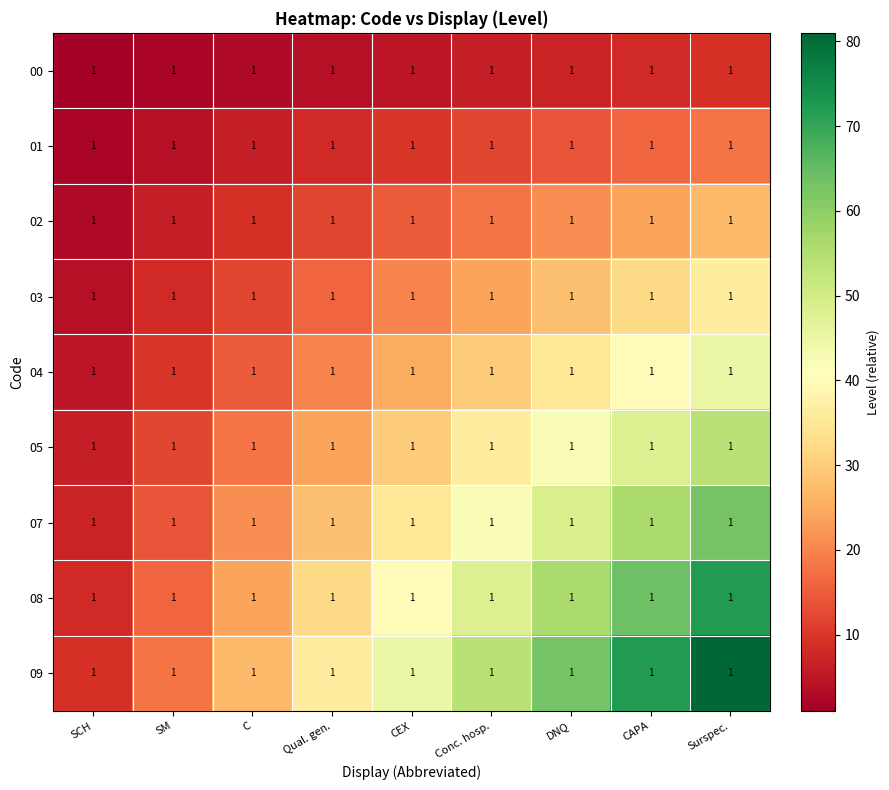

Which label corresponds to the smallest value in the chart?

SCH